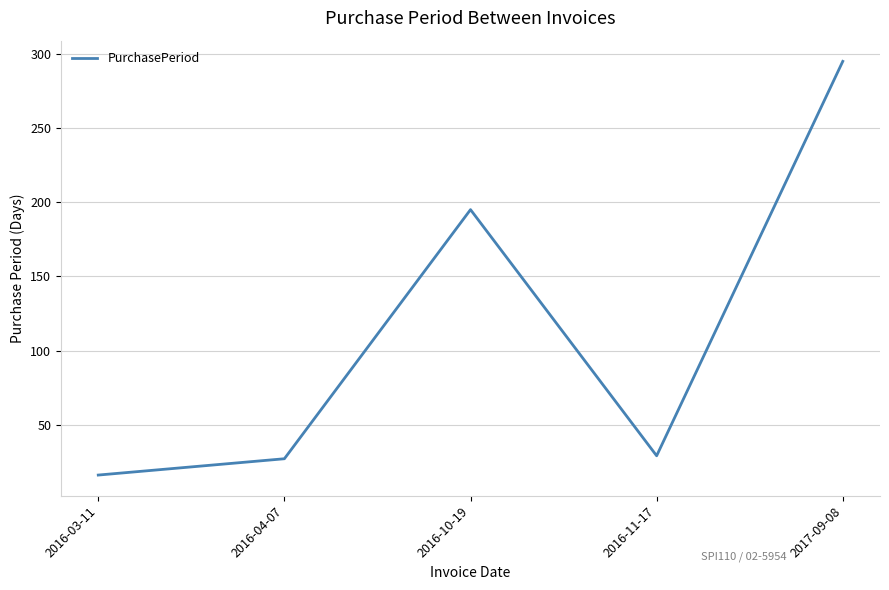

What is the sum of the values at 2016-10-19 and 2017-09-08?

490